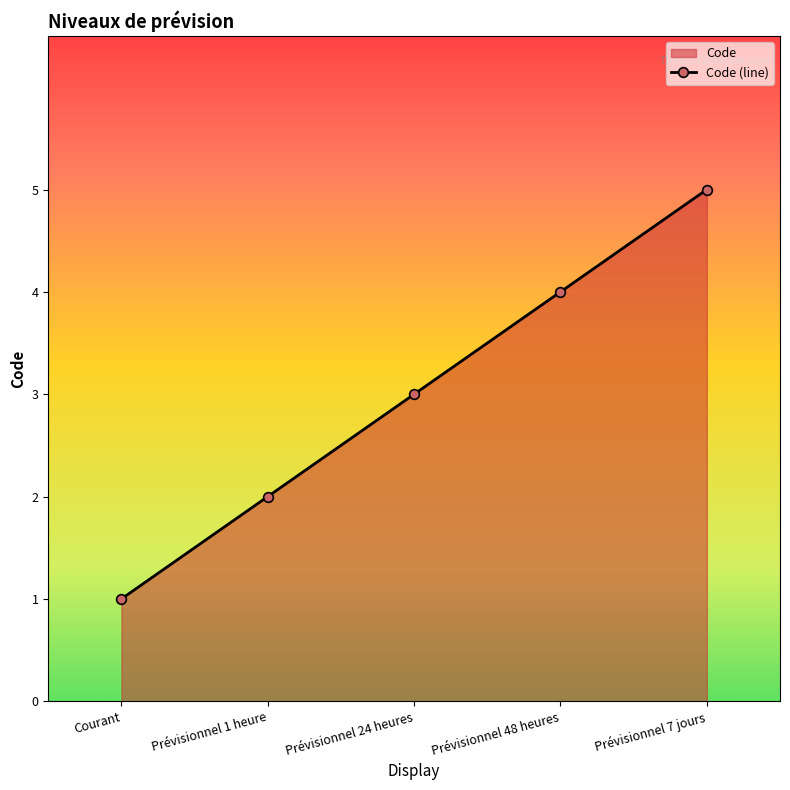

What is the value of the 2nd point from the left?

2